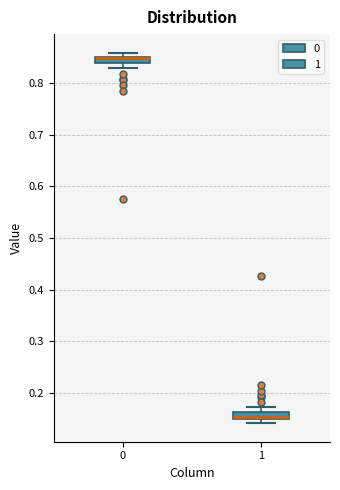

Where is the lower edge of the box at x = 1 on the y-axis? The values are not printed on the chart, so give them approximately, as read against the axis.

0.15